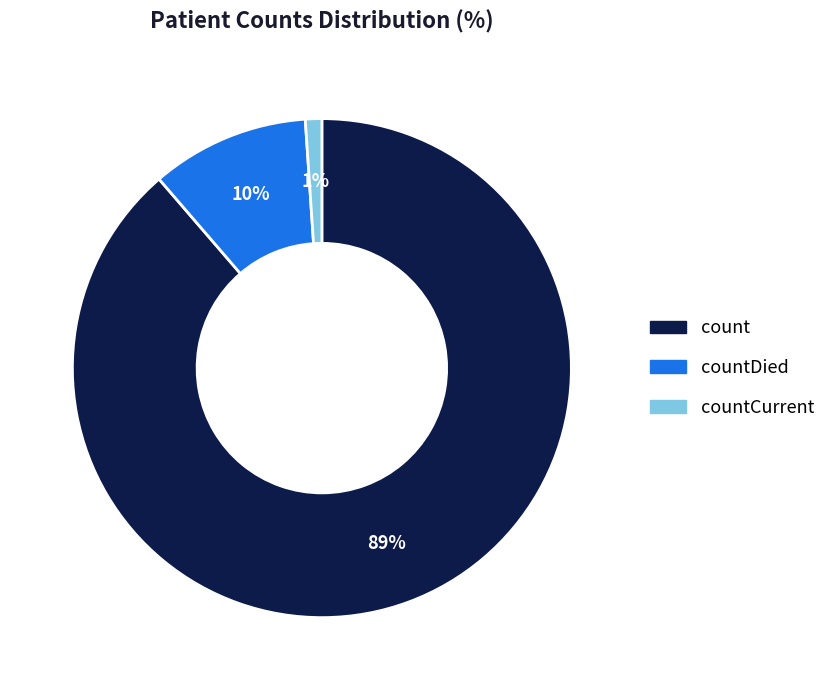

Does any single category account for the majority?

Yes